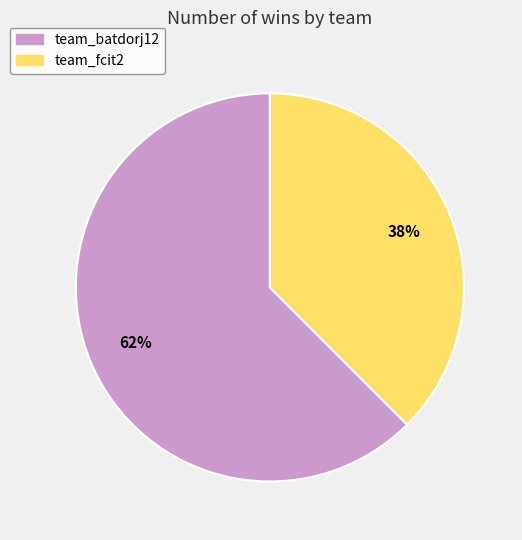

True or false: team_batdorj12 accounts for 62% of the total.

True